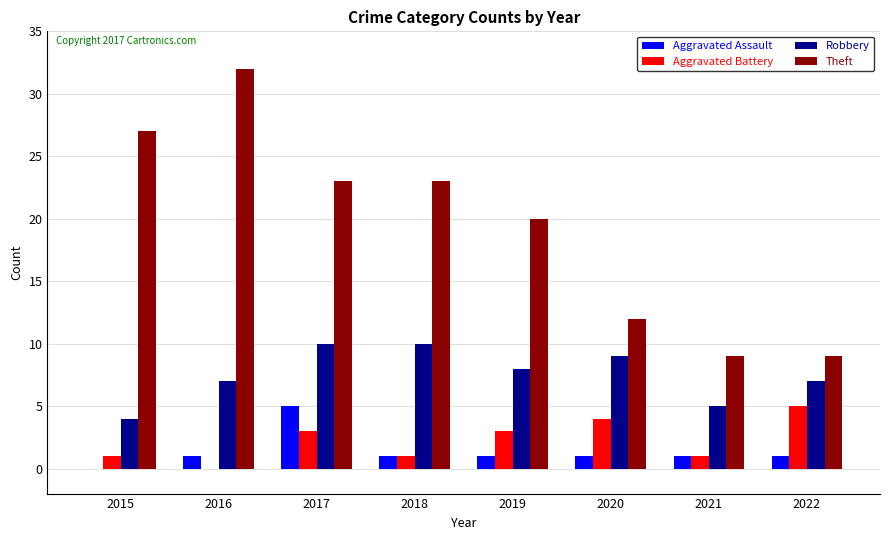

Is it true that Robbery equals 4 at 2015?

True